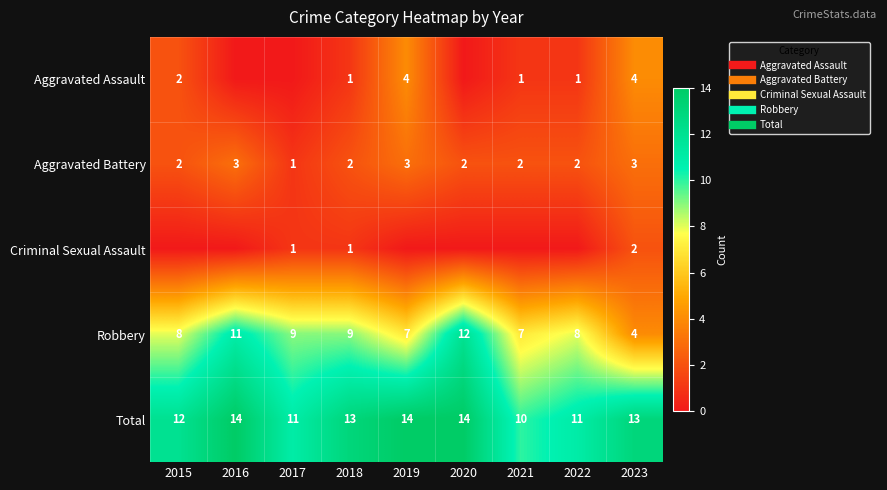

Which label corresponds to the smallest value in the chart?

2016